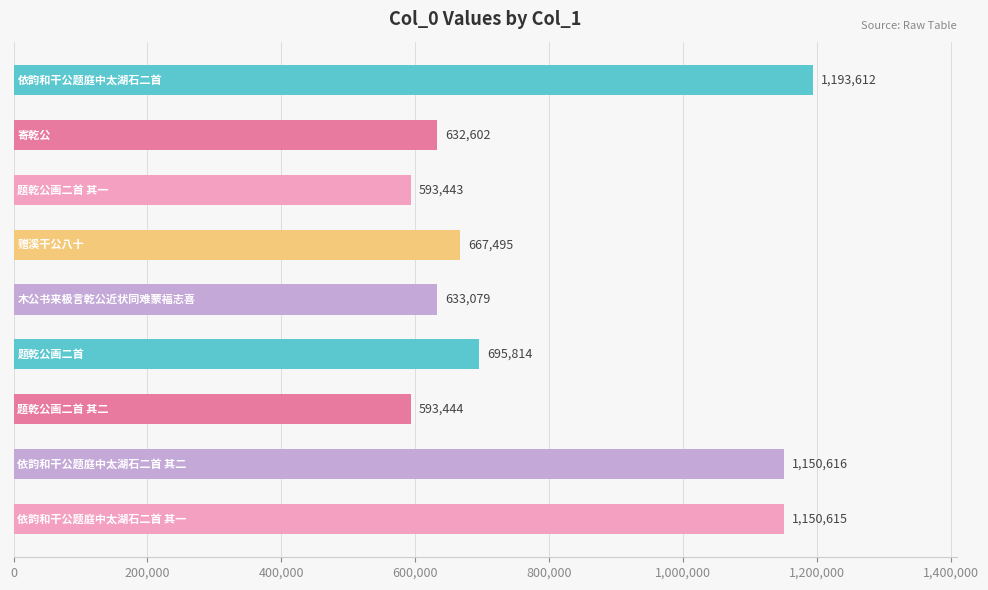

What is the minimum value shown in the chart?

593443